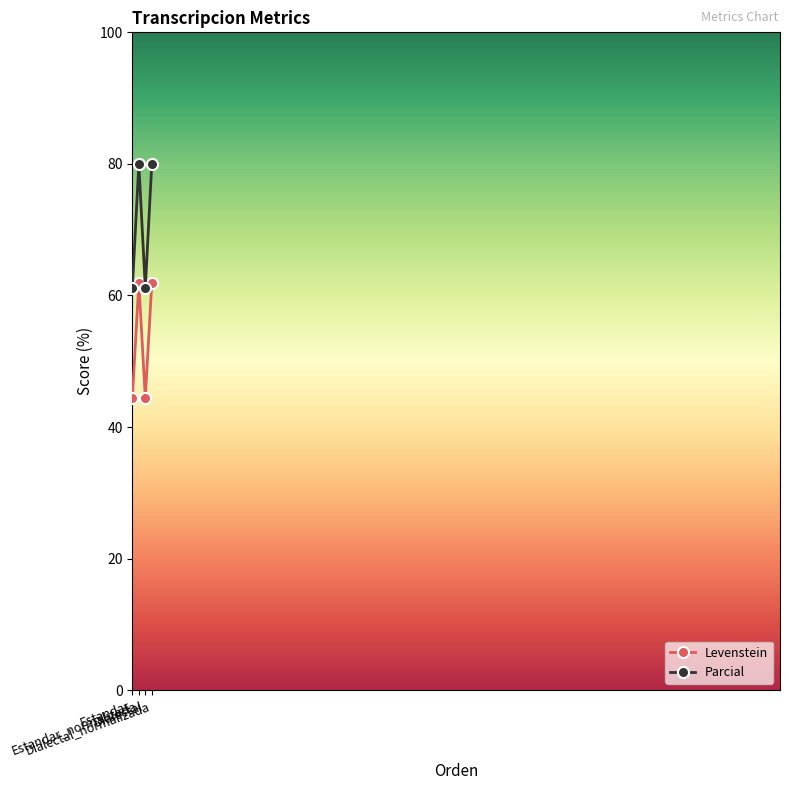

How many interior local peaks does the Levenstein series have?

1